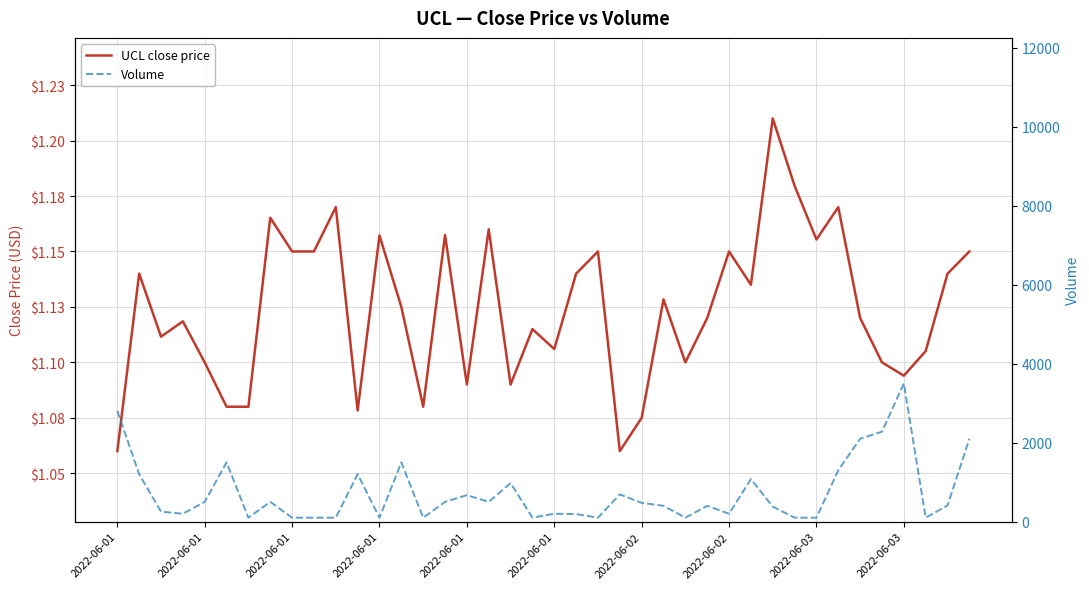

Read the Volume value at 2022-06-03.

101.0